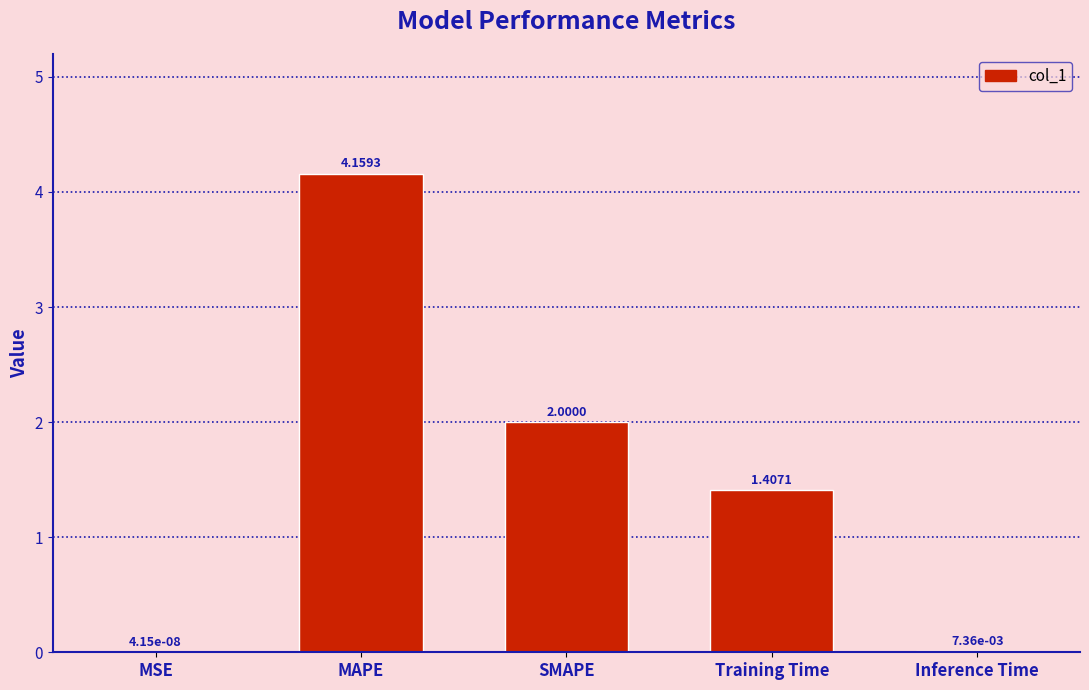

What is the change in value from MAPE to Training Time?

-2.8